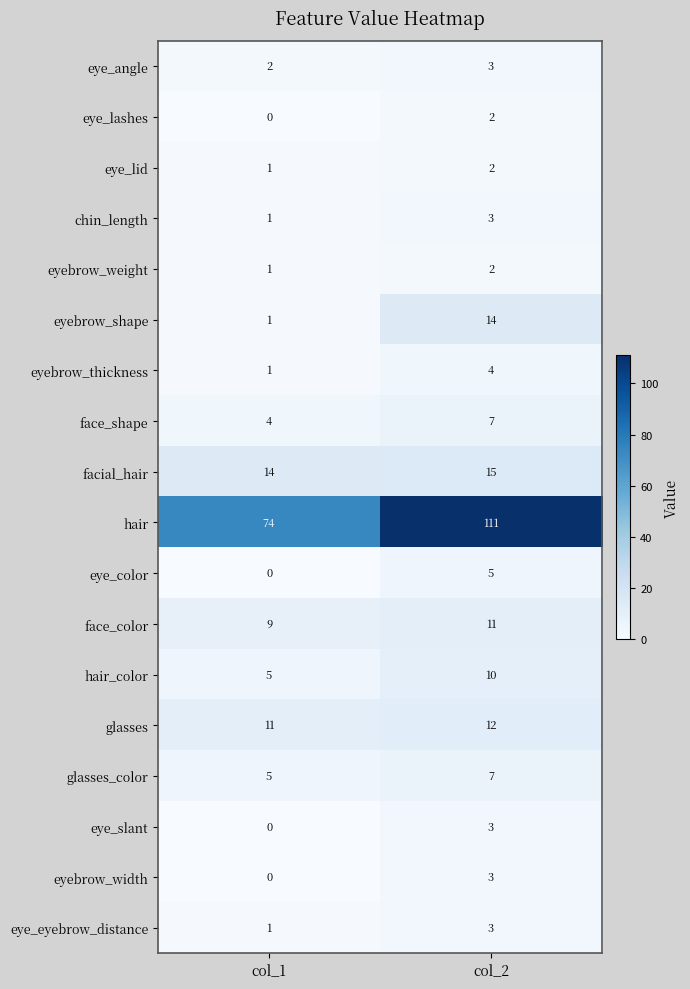

At which label is chin_length closest to 2?

col_1